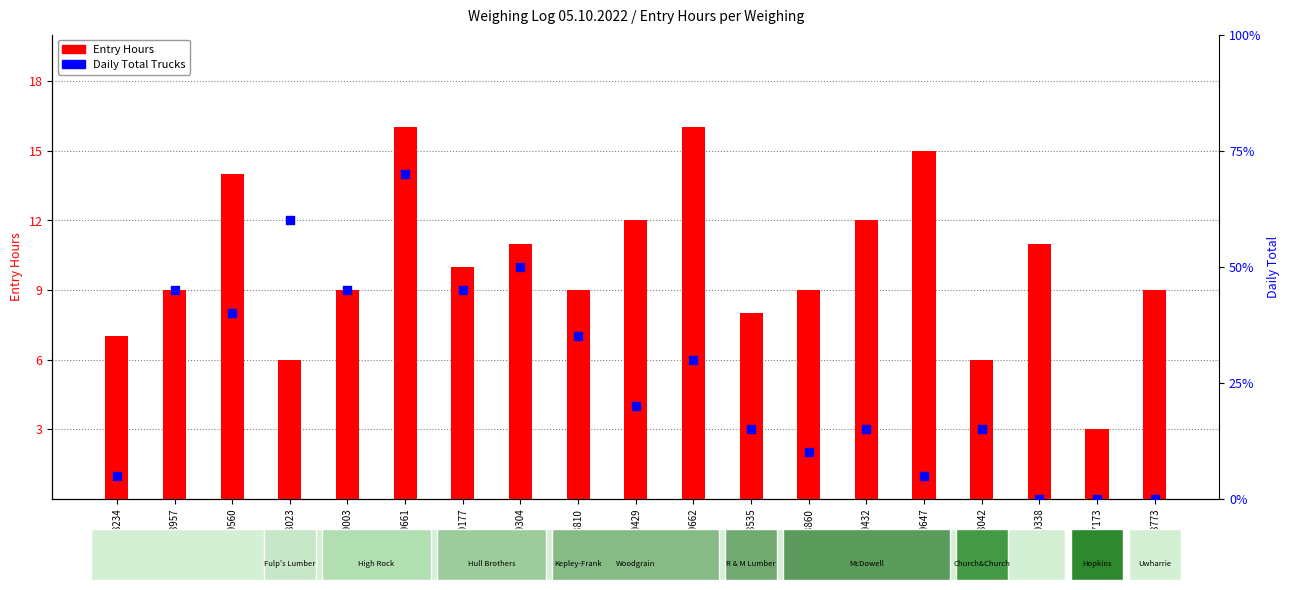

Which series reaches the maximum Y coordinate?

Entry Hours